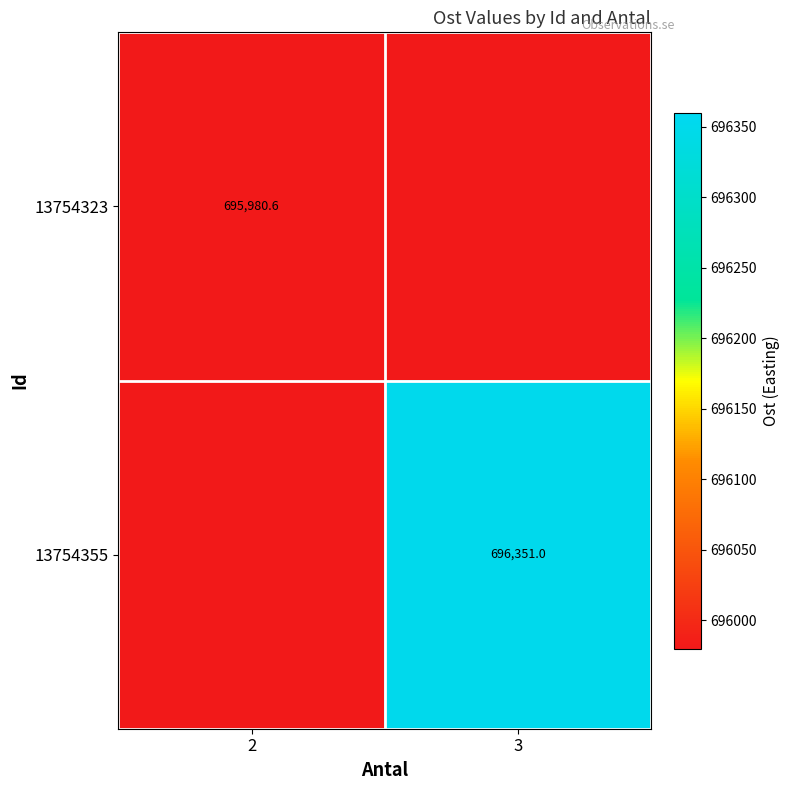

Is the value of 13754355 at 3 greater than the value of 13754323 at 2?

Yes